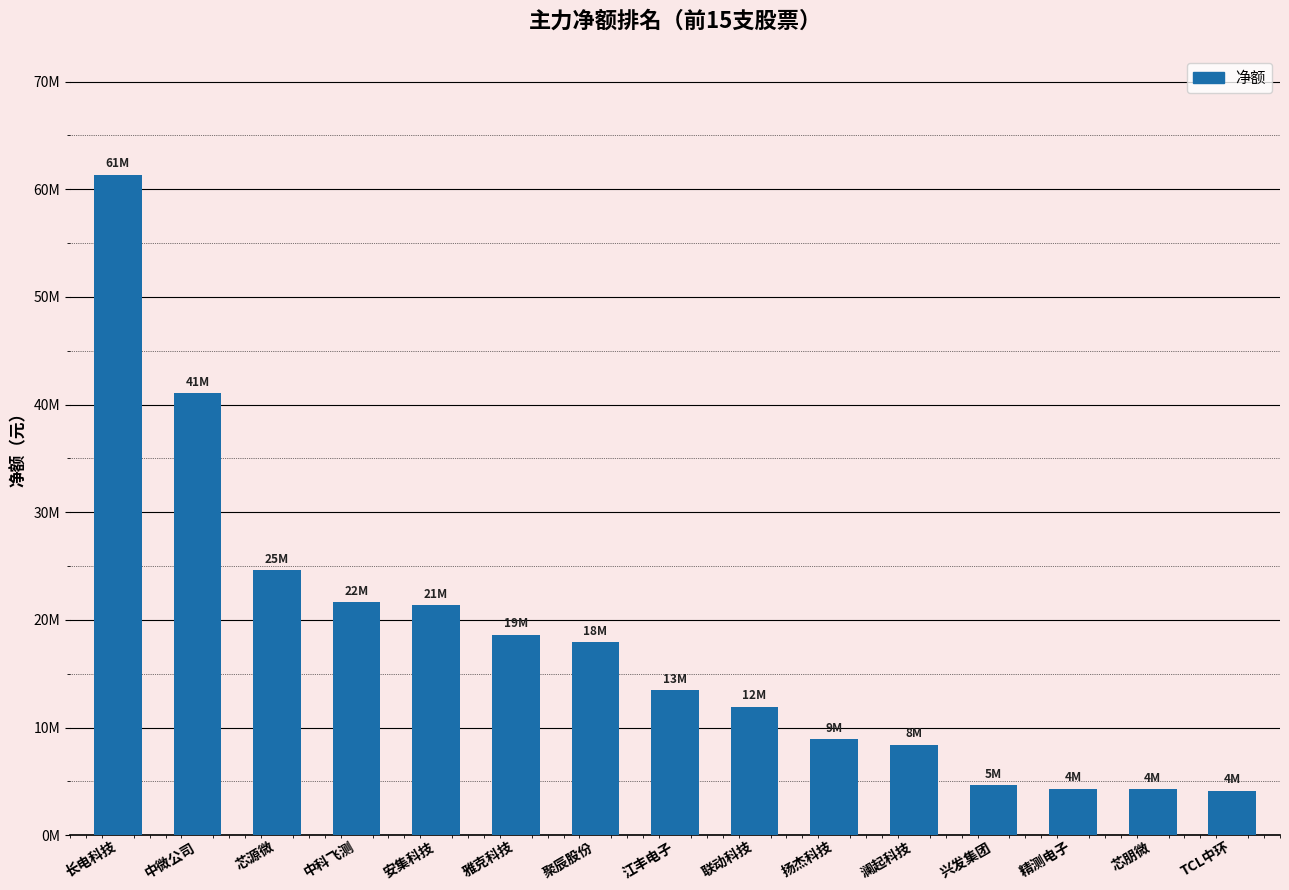

Reading left to right, list all the values displayed in this chart.

长电科技=61356803	中微公司=41068123	芯源微=24595261	中科飞测=21642055	安集科技=21374482	雅克科技=18623372	聚辰股份=17950116	江丰电子=13489380	联动科技=11951866	扬杰科技=8923949	澜起科技=8415330	兴发集团=4671992	精测电子=4337265	芯朋微=4268713	TCL中环=4155771